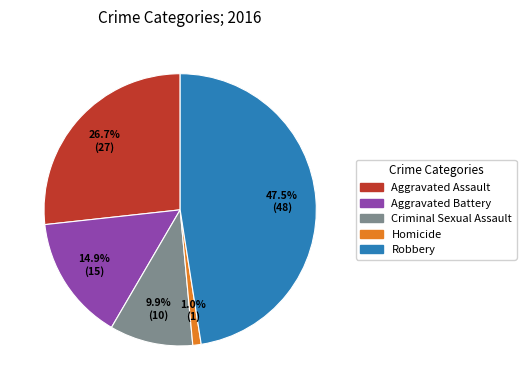

Which slice is the largest?

Robbery